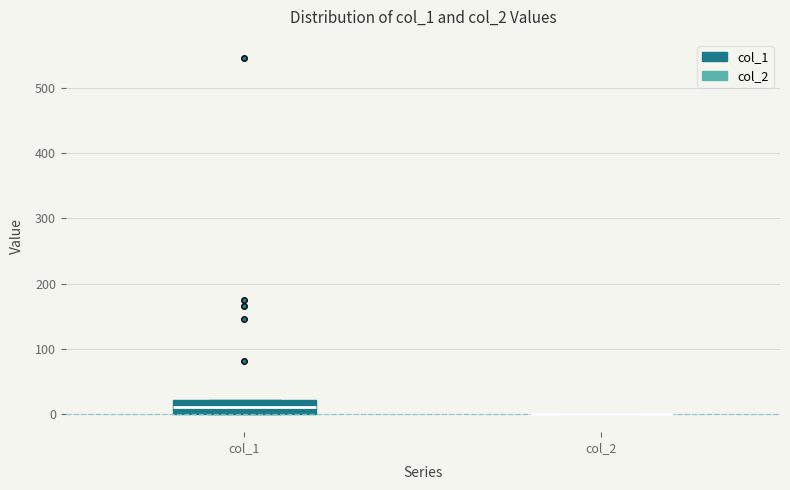

Reading left to right, transcribe this box plot: for each box, give where its median line is, the range the box spans, and where its two whiskers end, as read against the y-axis. The values are not printed on the chart, so give them approximately, as read against the axis.

col_1: median 10, box 0 to 20, whiskers 0 to 20
col_2: box collapsed to a line at 0, whiskers 0 to 0